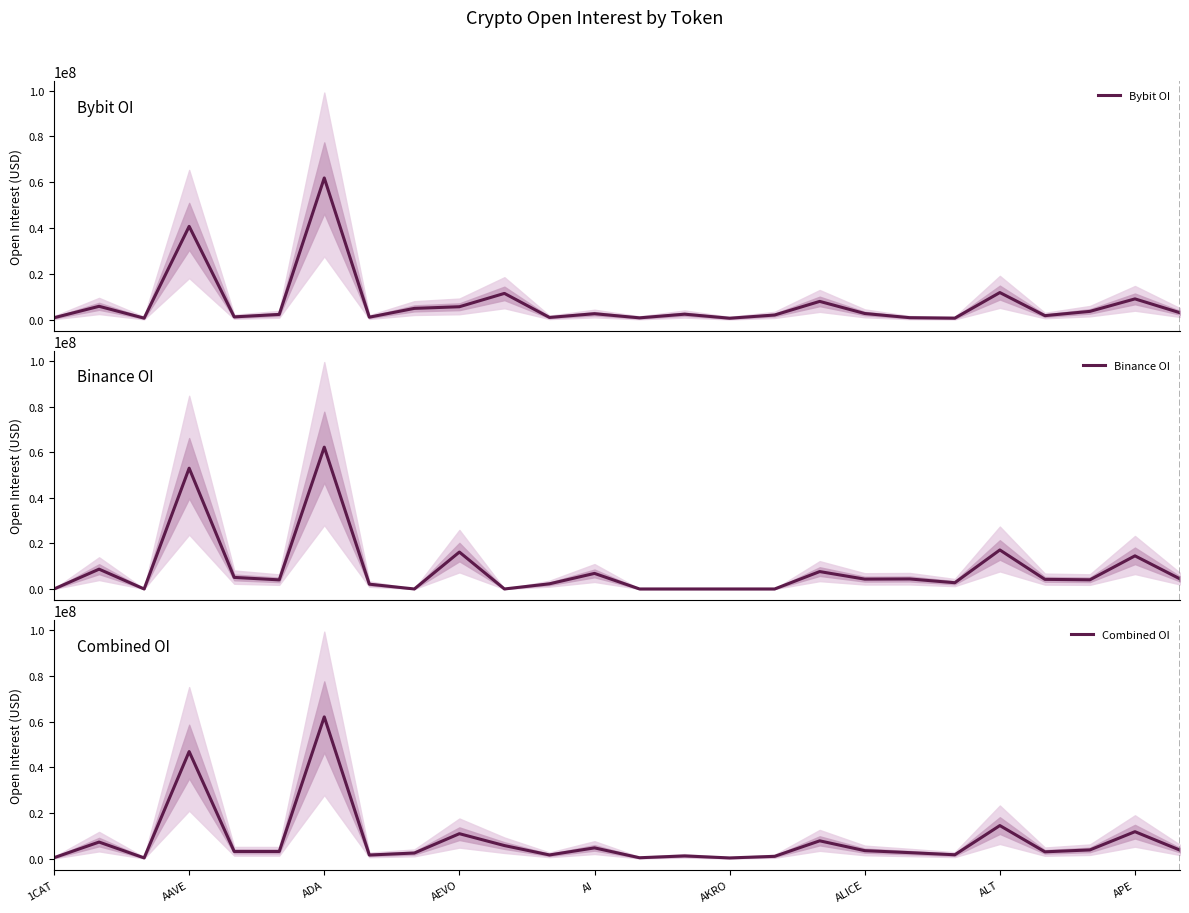

The value of Binance OI at 17 is 7624858.0. True or false?

True